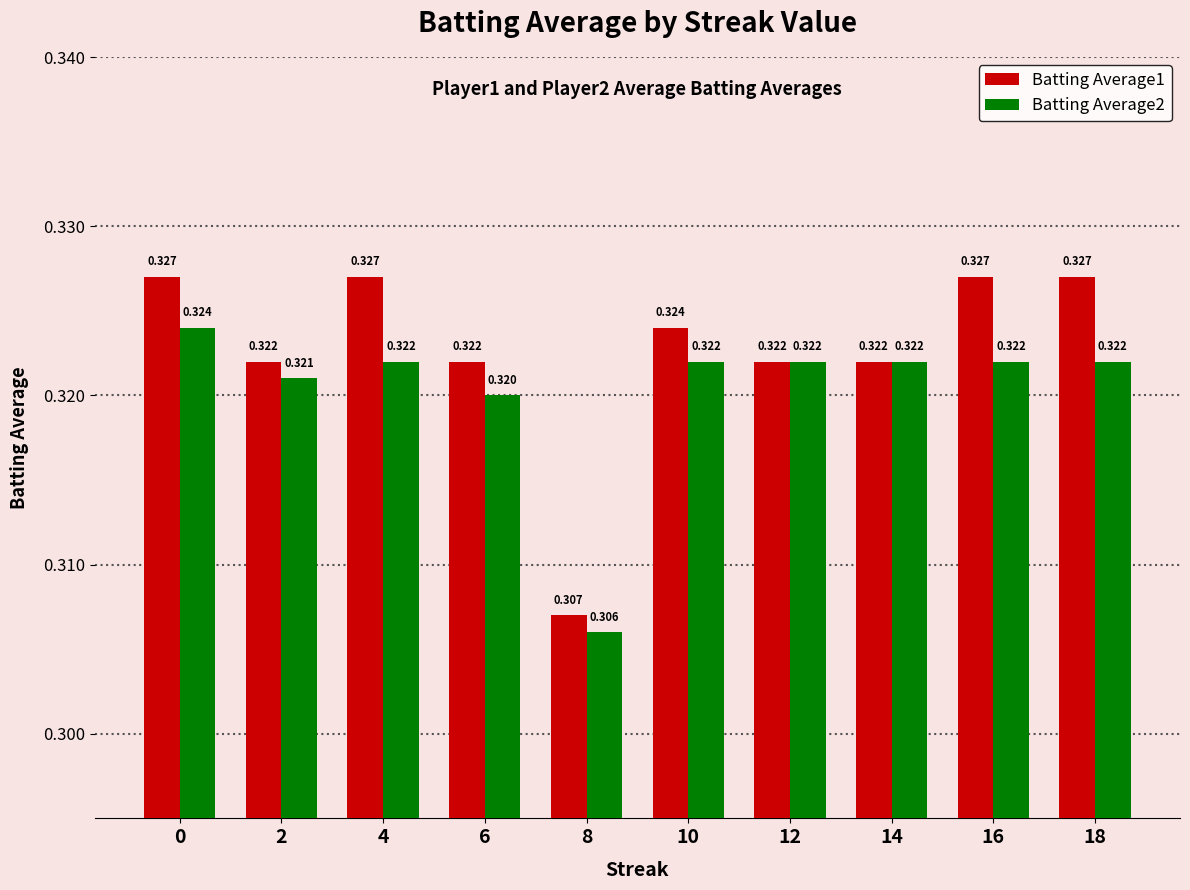

Count the Batting Average2 values in the range 0 to 1.

10